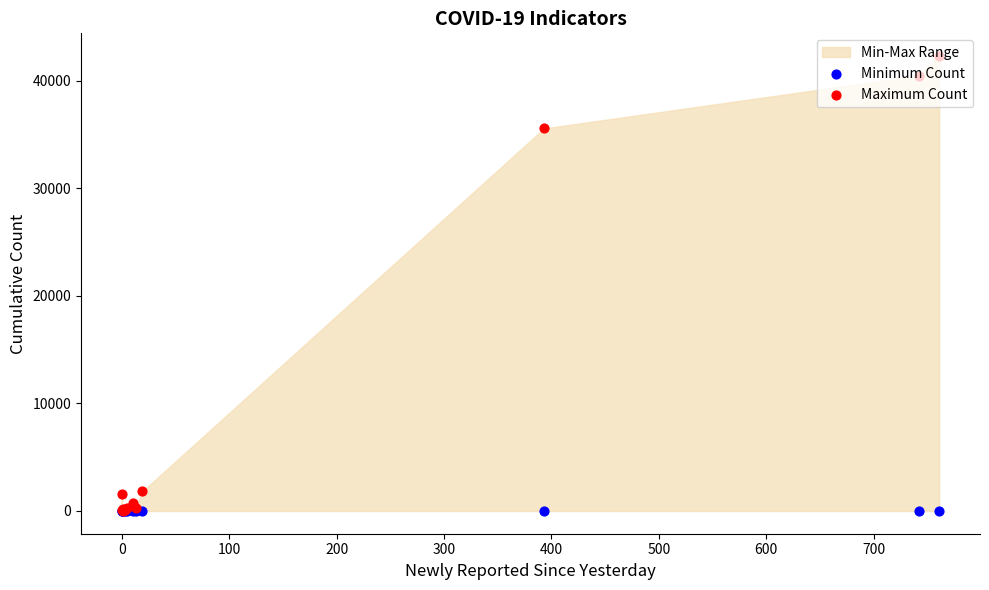

Which series has the largest total across all categories?

Maximum Count